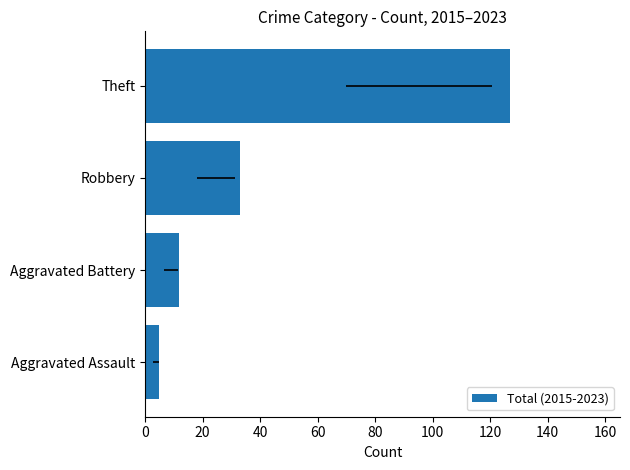

How many categories are shown in the chart?

4